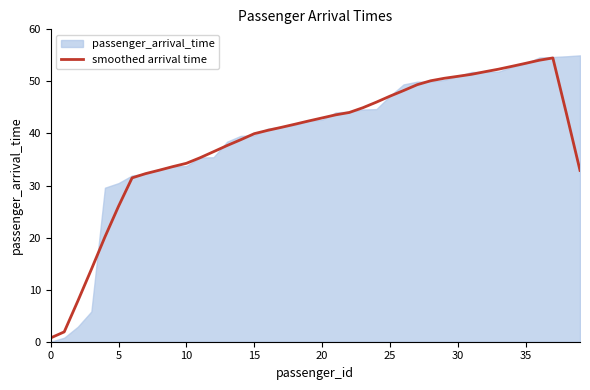

At which label is smoothed arrival time closest to 27?

5